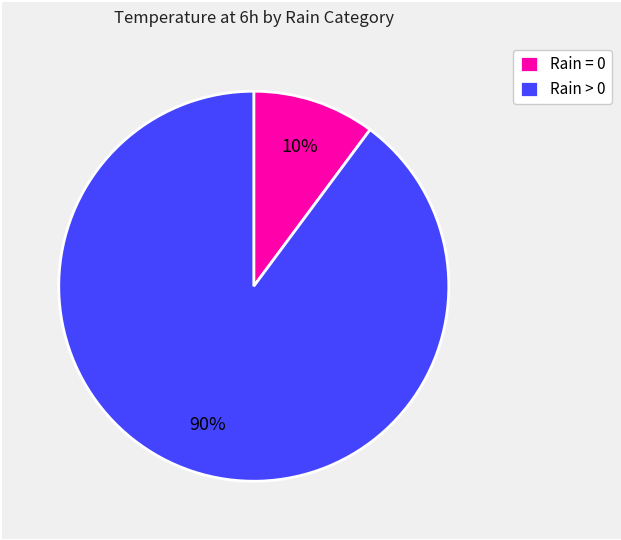

Is there a majority slice in this chart?

Yes